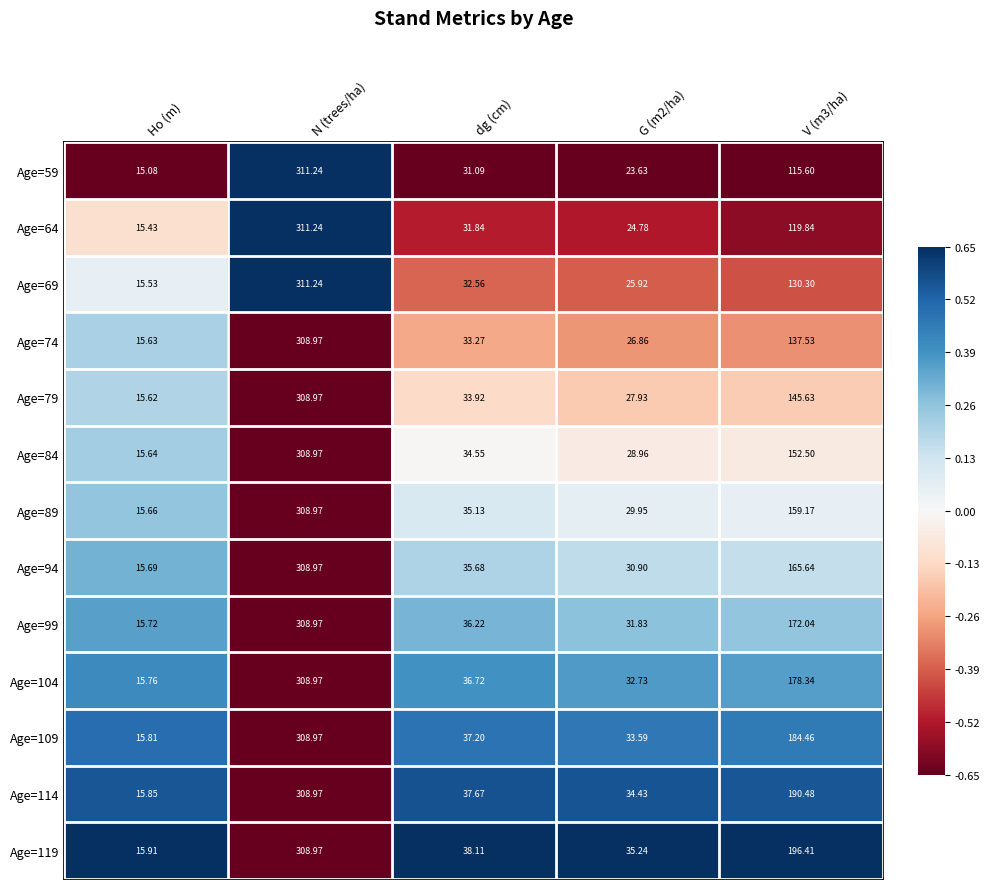

Rank the series at Ho (m) from highest to lowest value.

Age=119, Age=114, Age=109, Age=104, Age=99, Age=94, Age=89, Age=84, Age=74, Age=79, Age=69, Age=64, Age=59